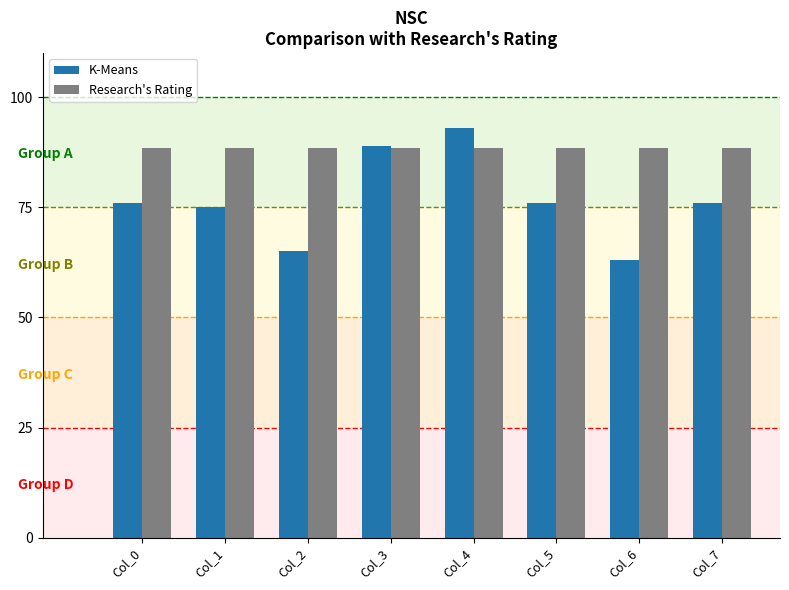

What value does the K-Means series have at Col_7?

76.0